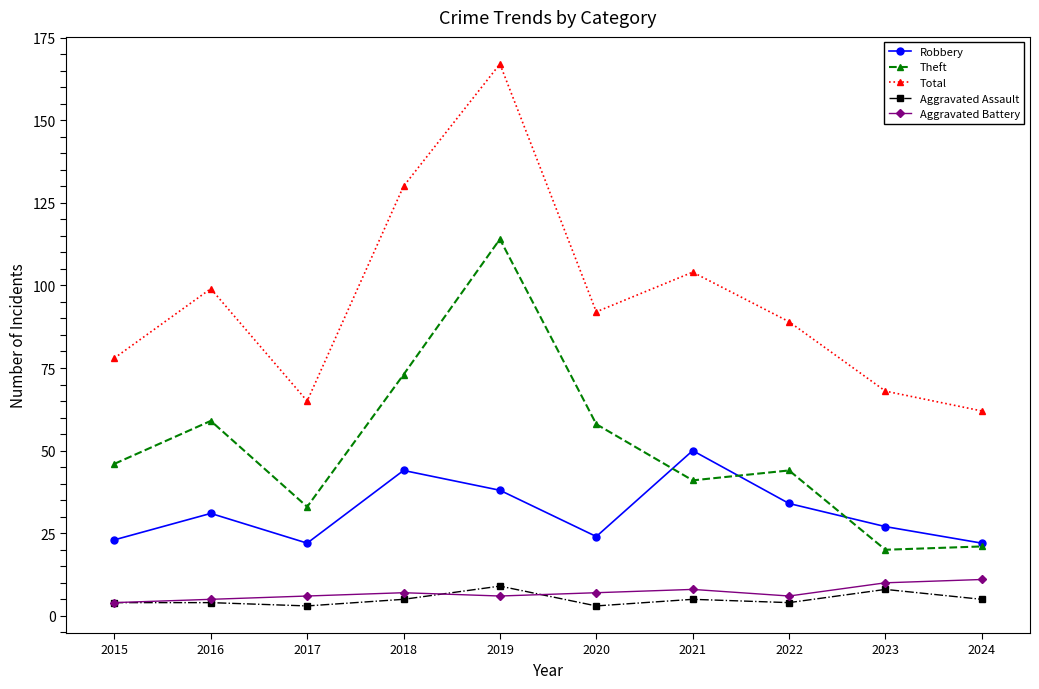

The value of Theft at 2016 is 59. True or false?

True